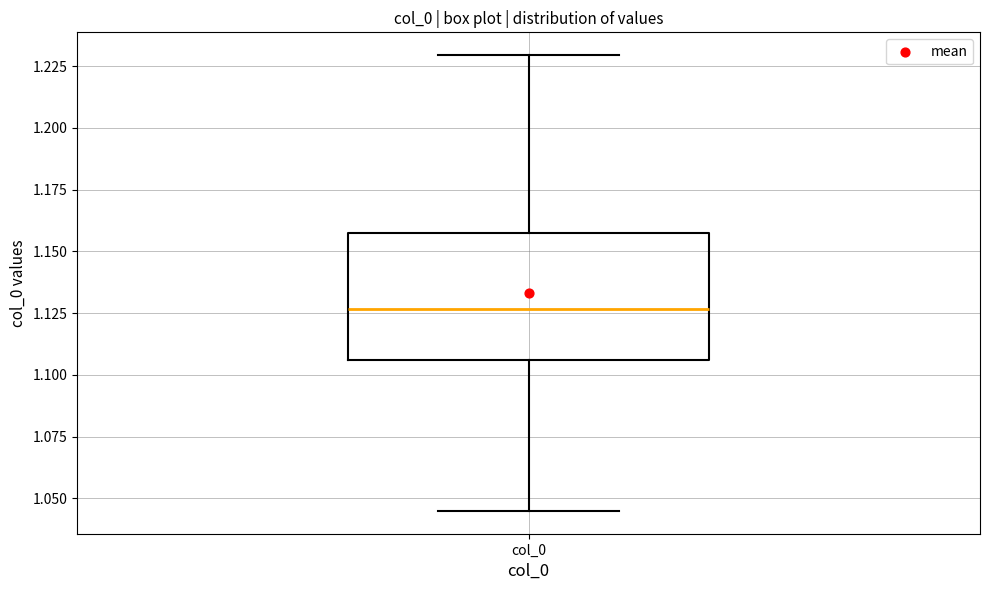

Read this box plot against the y-axis: the position of the median line, the range covered by the box, and the ends of both whiskers. The values are not printed on the chart, so give them approximately, as read against the axis.

median 1.125, box 1.105 to 1.160, whiskers 1.045 to 1.230